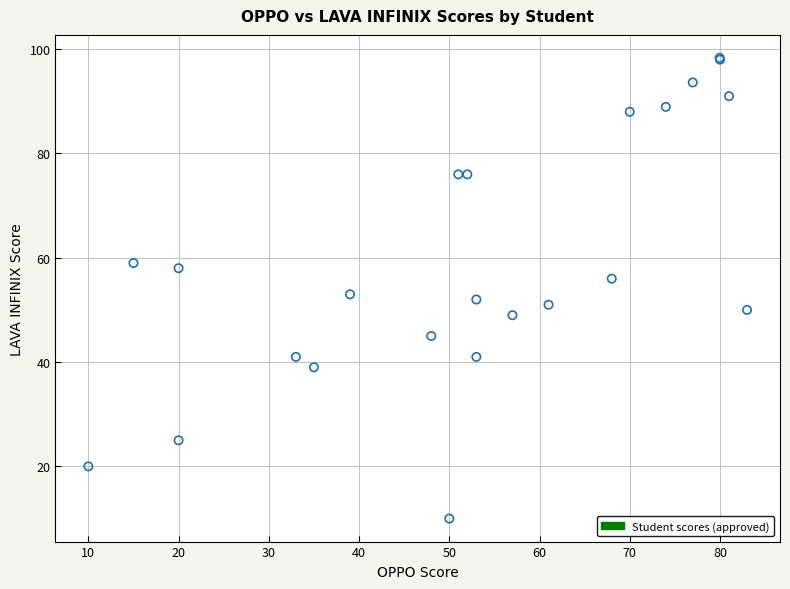

What Y value in the scatter plot is closest to 54?

53.0